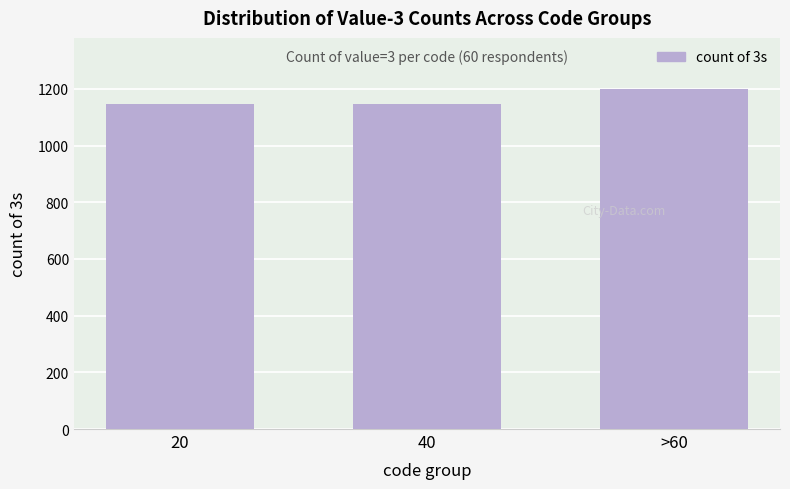

At which label is the value closest to 1172?

40